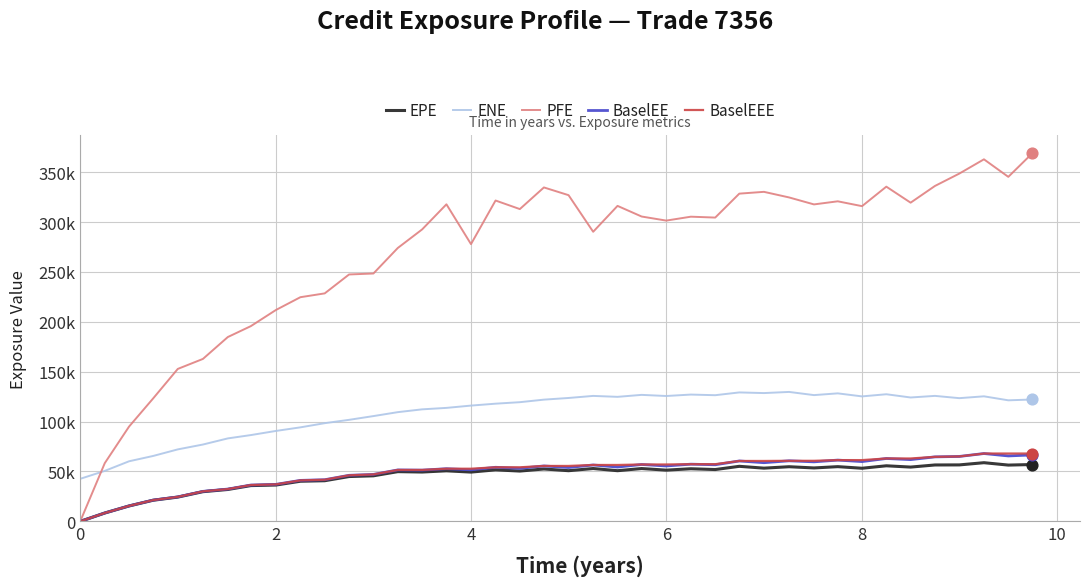

Which series has the largest total across all categories?

PFE